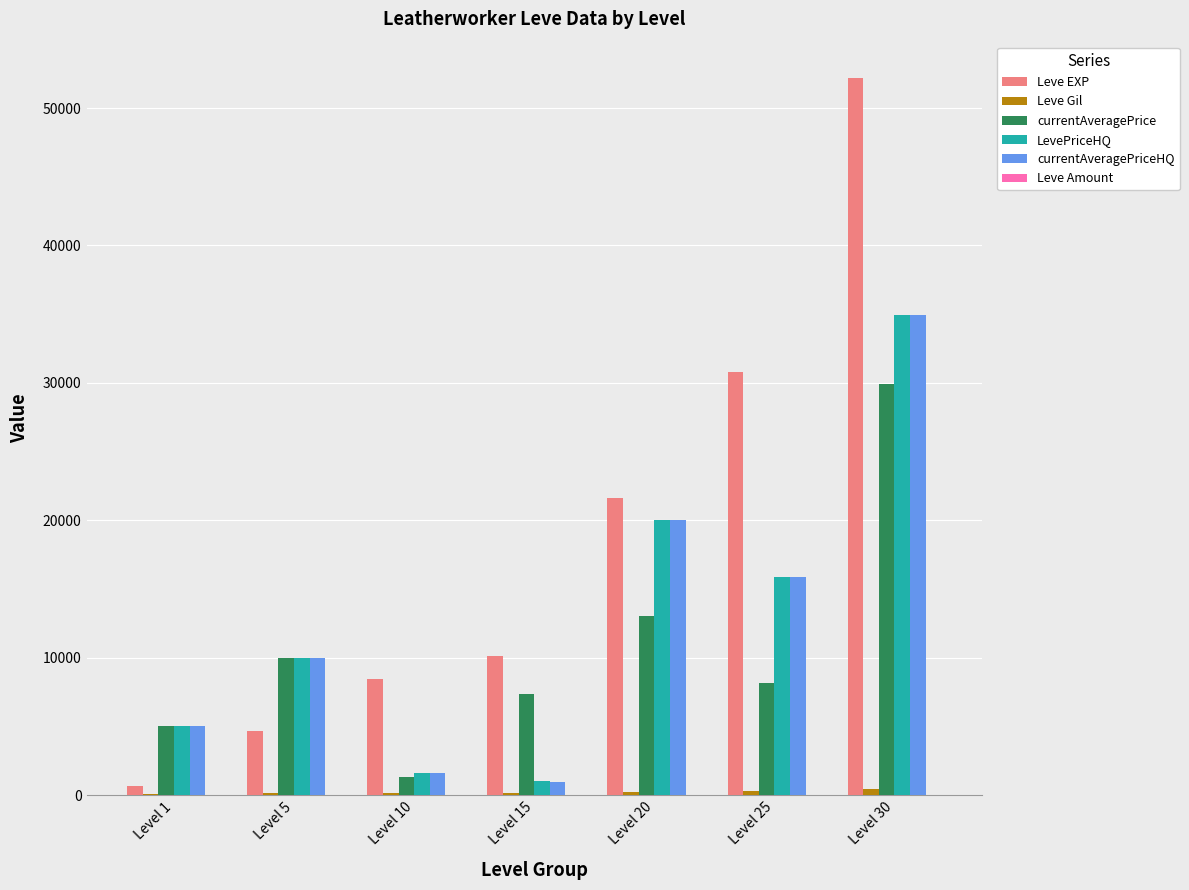

Which series changed the most between Level 15 and Level 20?

currentAveragePriceHQ